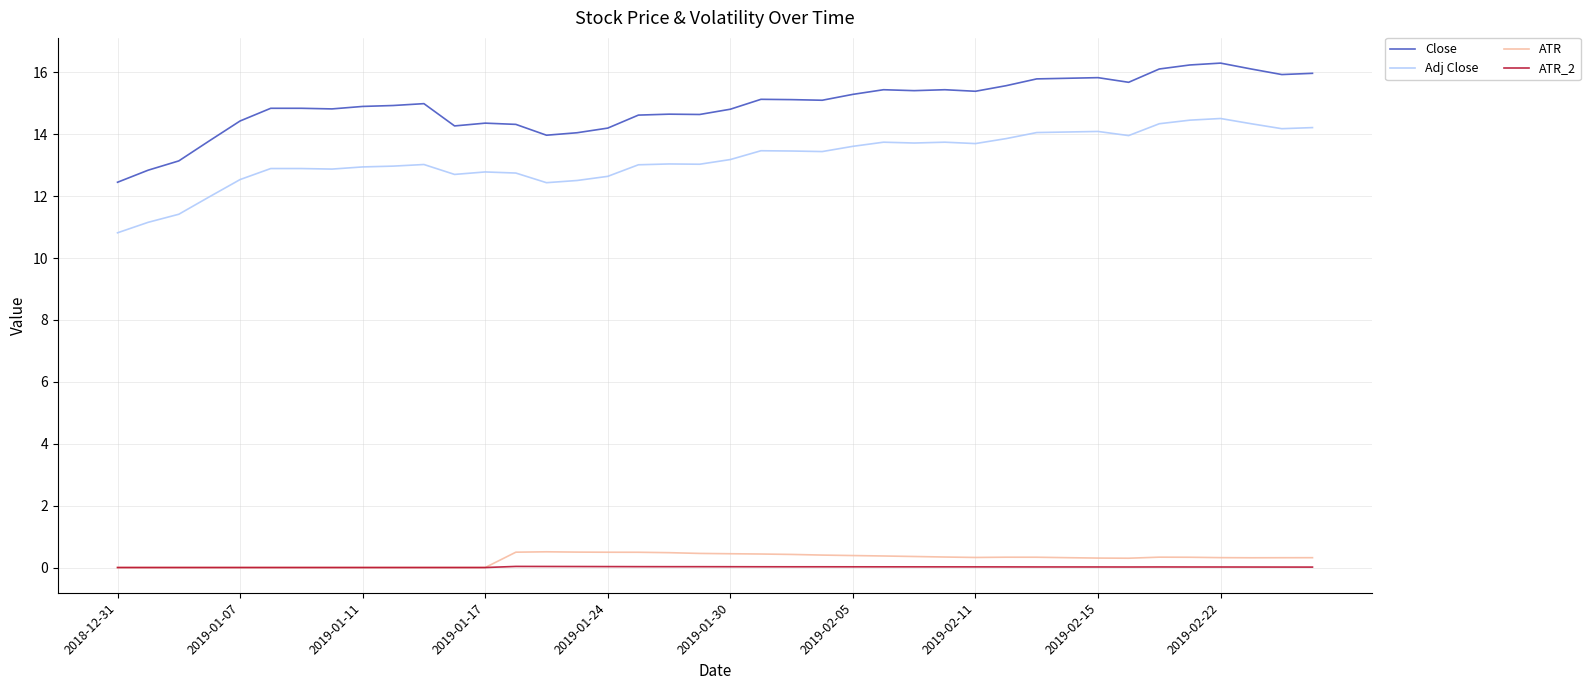

What is the lowest value of the Adj Close series?

10.8